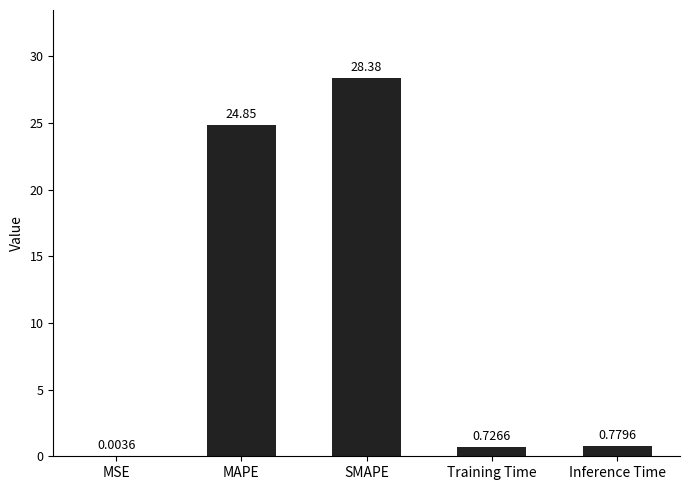

What is the greatest value displayed?

28.4